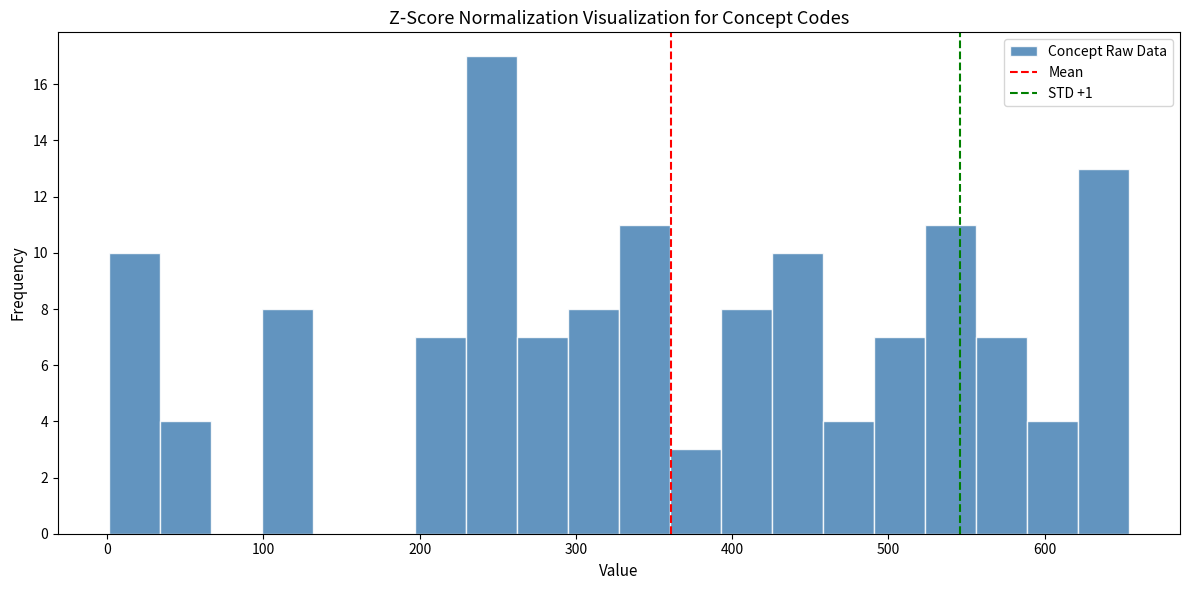

Around what value on the x-axis is the tallest bar? Give the approximate position of its centre, as read against the axis.

250